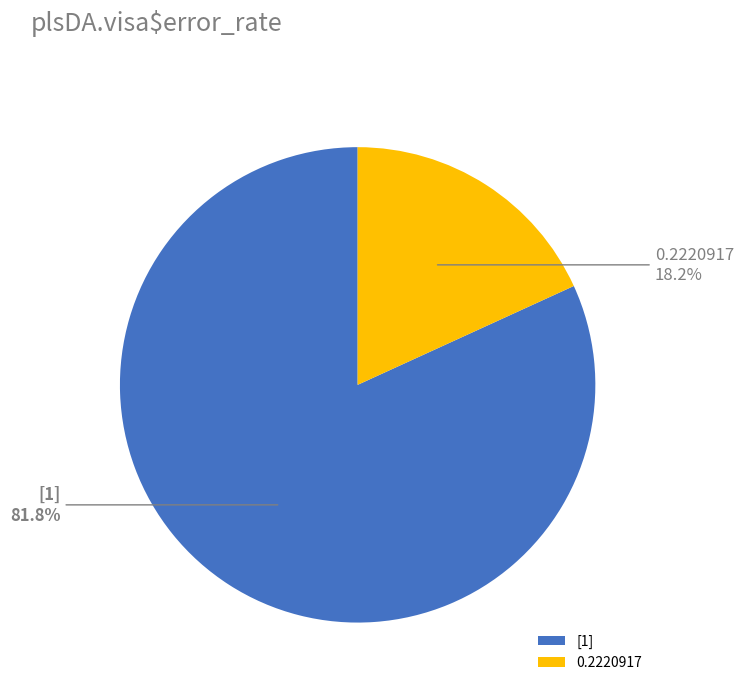

What portion of the pie excludes [1]?

18.2%